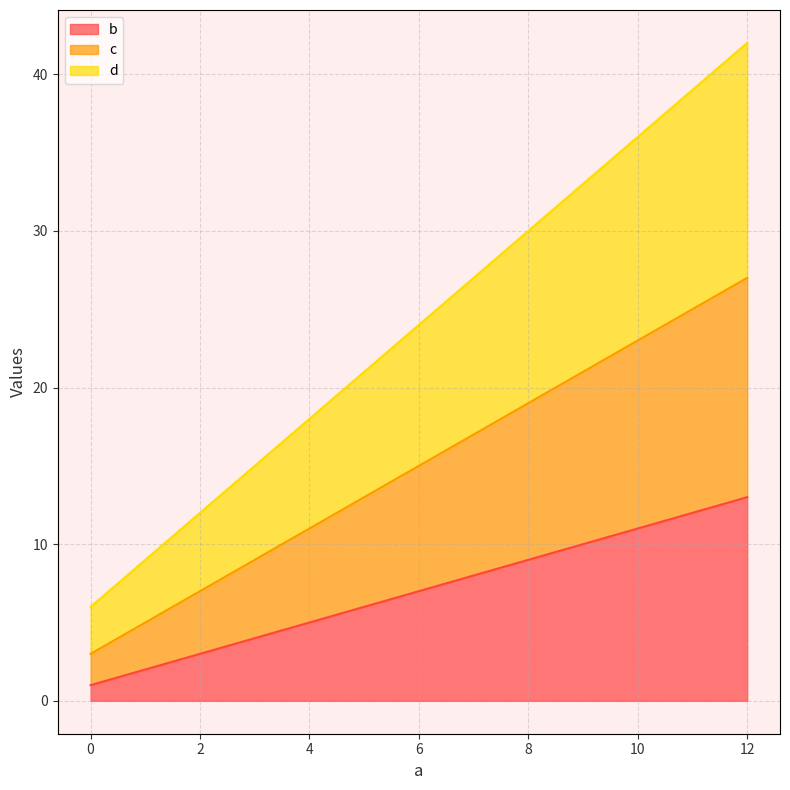

Which series has the largest total across all categories?

d